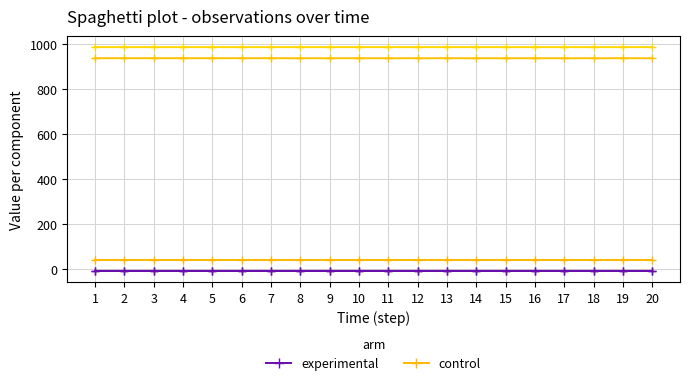

Reading right to left, transcribe all the data shown in this chart.

experimental: 20=-8.8	19=-8.8	18=-8.8	17=-8.8	16=-8.8	15=-8.8	14=-8.8	13=-8.8	12=-8.8	11=-8.8	10=-8.8	9=-8.8	8=-8.8	7=-8.8	6=-8.8	5=-8.8	4=-8.8	3=-8.8	2=-8.8	1=-8.8
control: 20=38.0	19=38.0	18=38.0	17=38.0	16=38.0	15=38.0	14=38.0	13=38.0	12=38.0	11=38.0	10=38.0	9=38.0	8=38.0	7=38.0	6=38.0	5=38.0	4=38.0	3=38.0	2=38.0	1=38.0